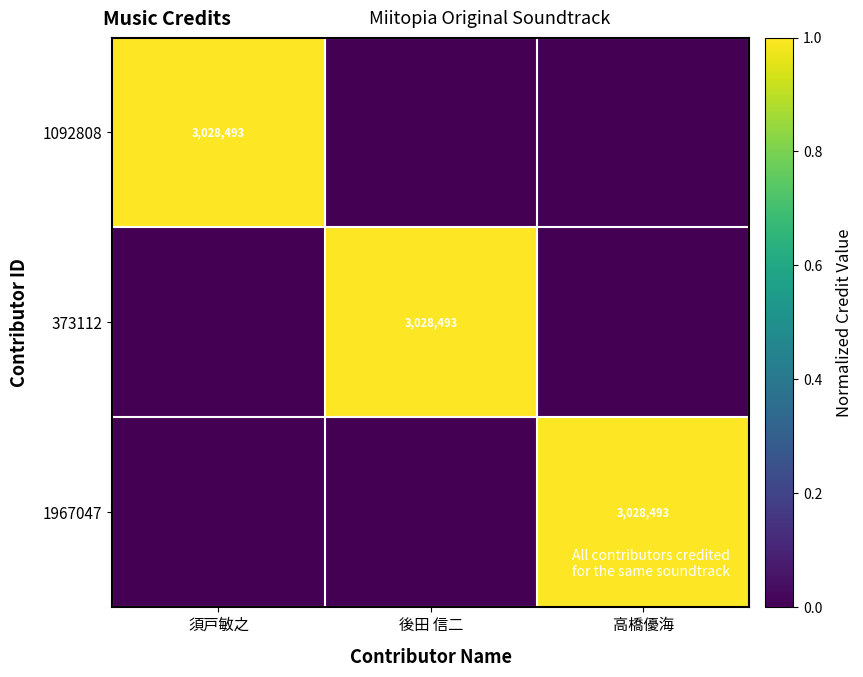

Is it true that 373112 equals 3028493 at 後田 信二?

True